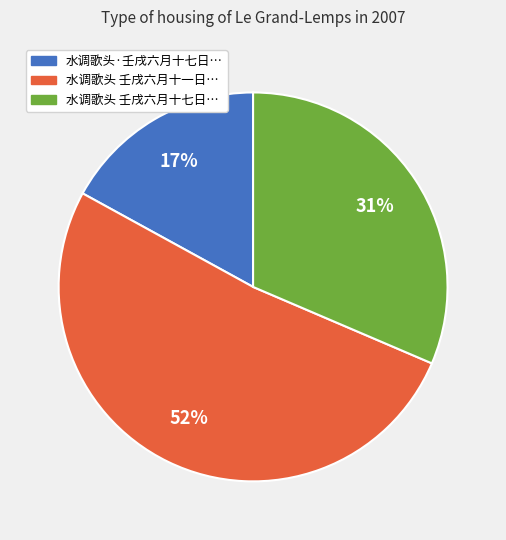

To the nearest percent, what is the average slice percentage?

33%